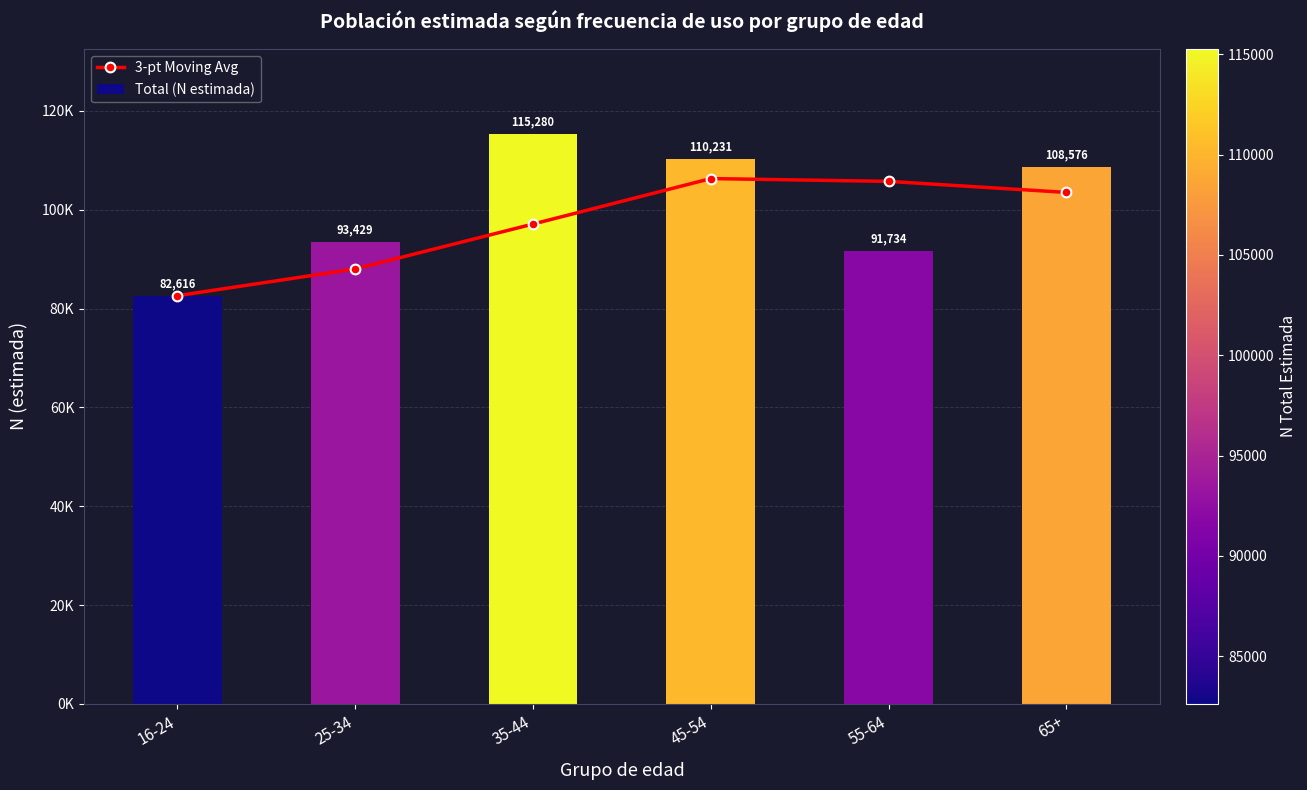

At how many categories does at least one series exceed 91763?

5